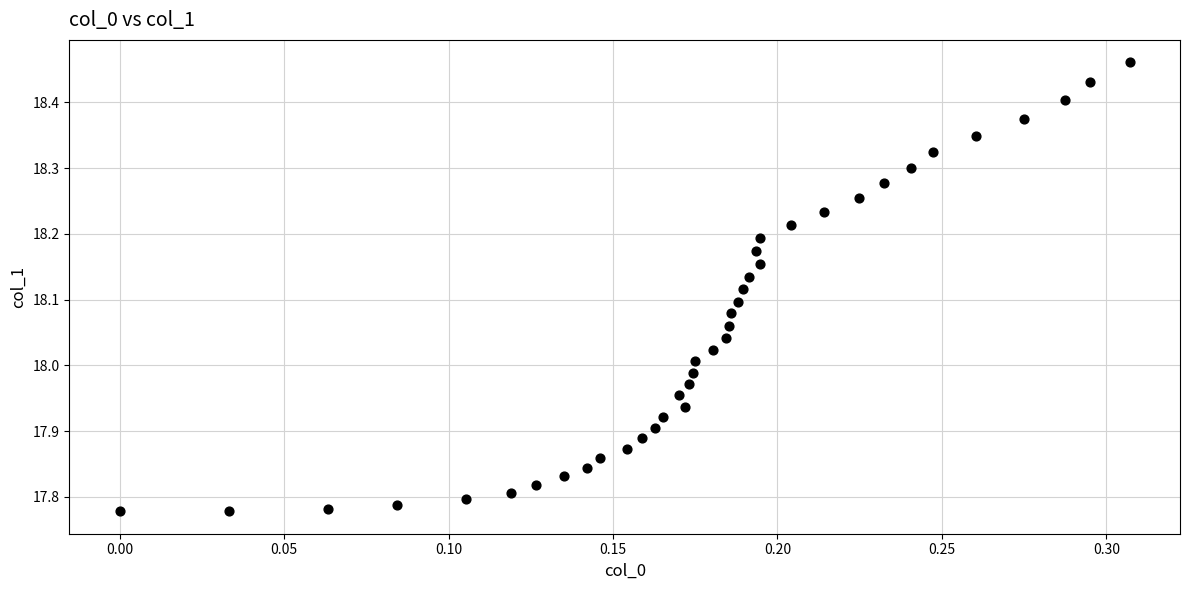

What is the range of X values (max minus min)?

0.3